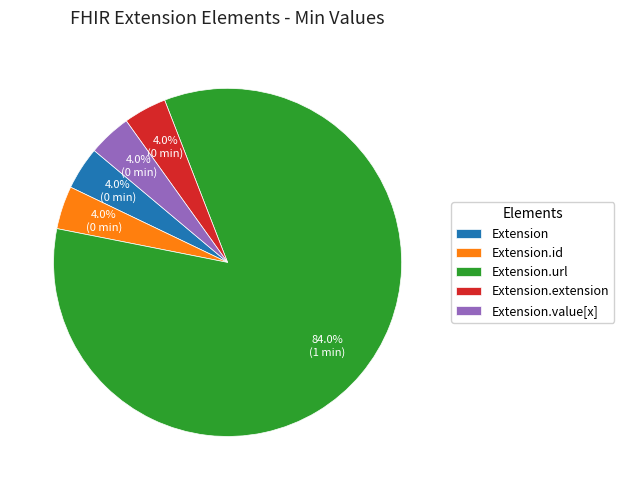

To the nearest percent, what is the difference between the largest and smallest slice percentages?

80%